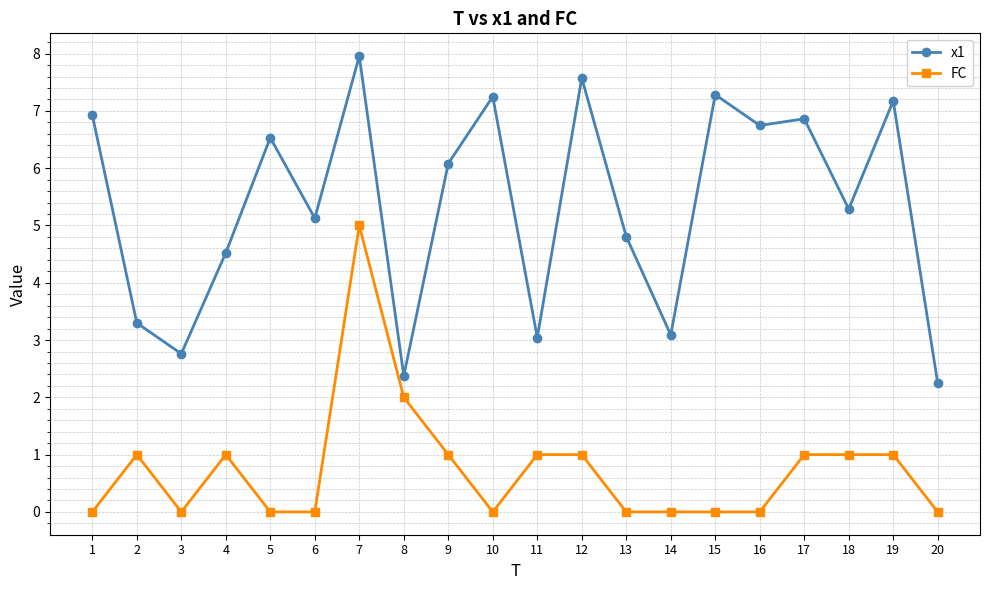

Which series has the largest total across all categories?

x1